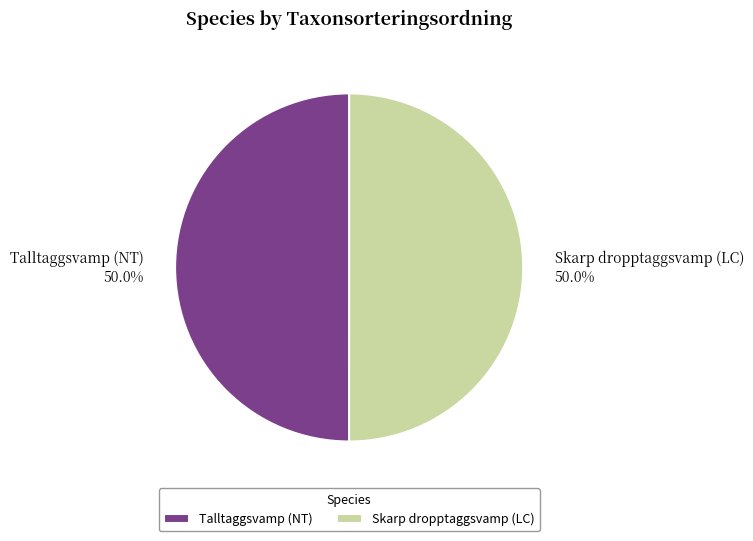

Is the sum of Skarp dropptaggsvamp (LC) and Talltaggsvamp (NT) greater than half?

Yes